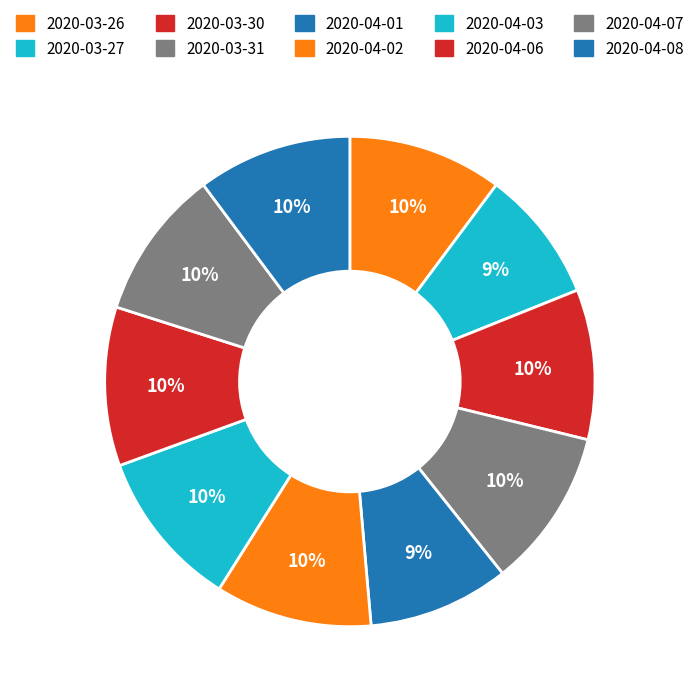

Is the sum of 2020-04-06 and 2020-04-03 greater than half?

No